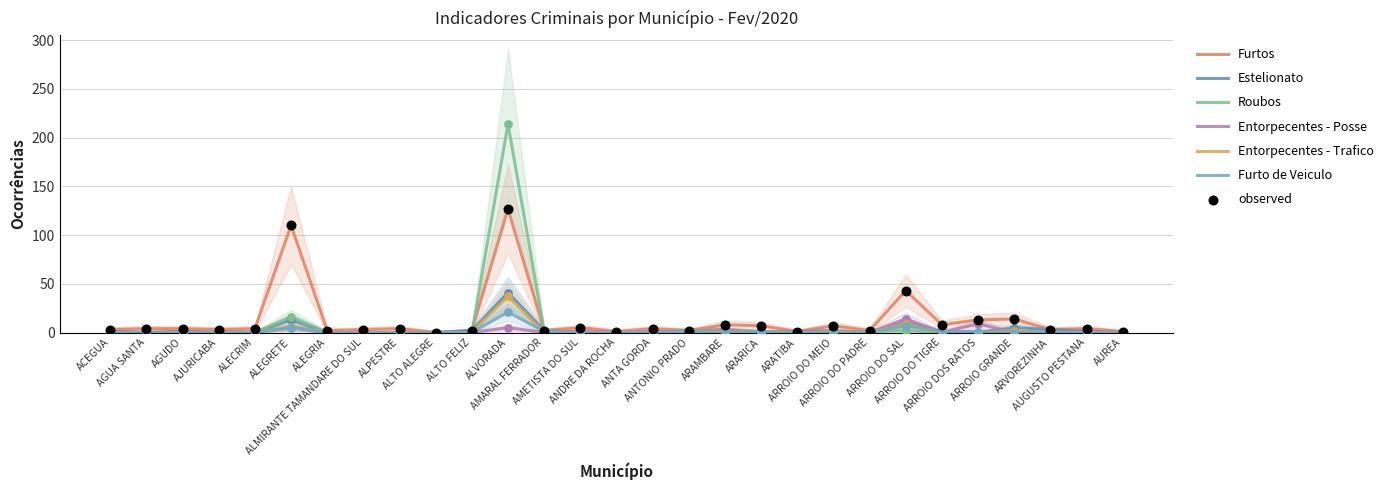

What is the total value across all series at ARROIO DO PADRE?

3